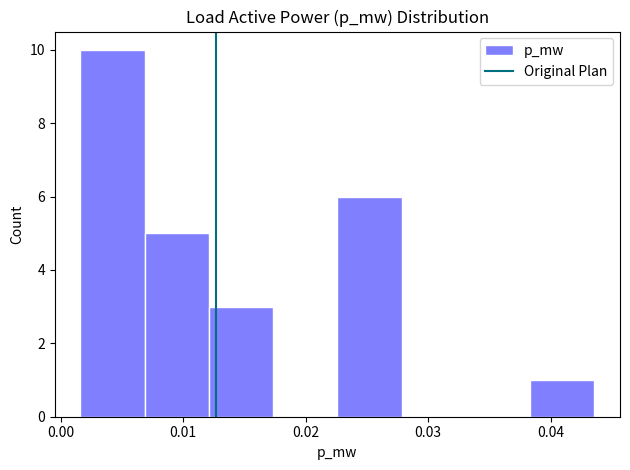

What is the height of the bar covering 0.002 to 0.007 on the x-axis? Neither the bar edges nor the heights are printed on the chart, so give them approximately, as read against the axes.

10